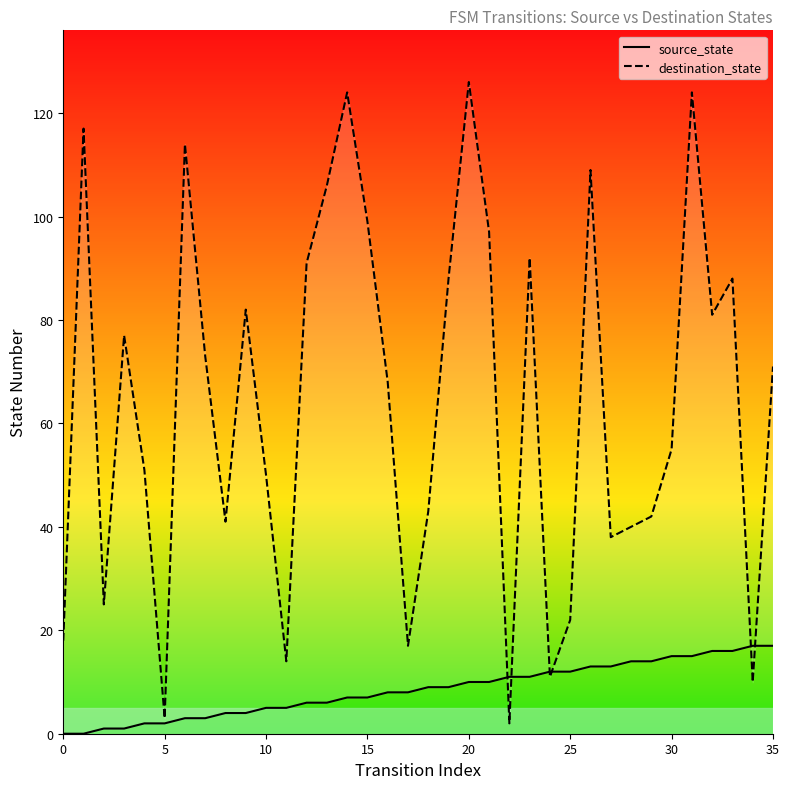

True or false: source_state has more than 1 points higher than both neighbors.

False